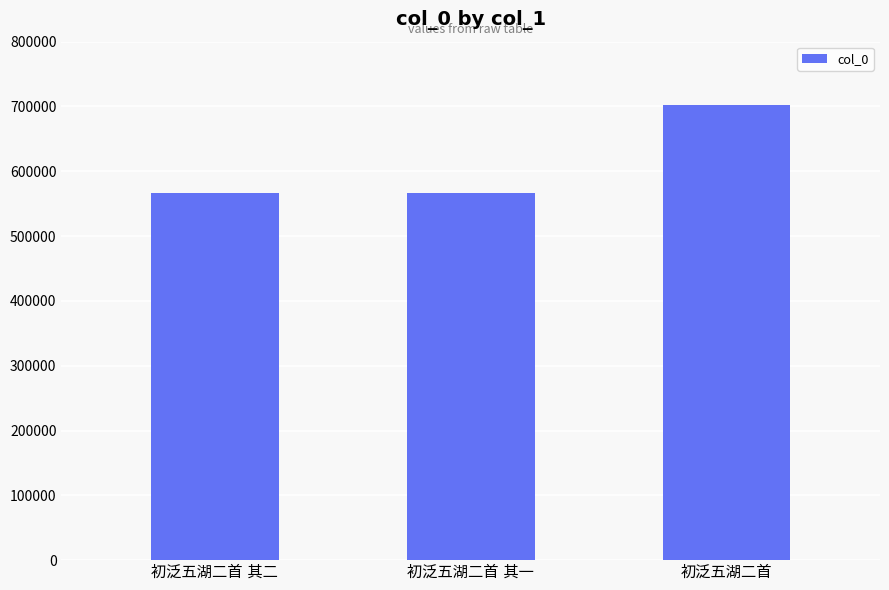

What is the average value?

611150